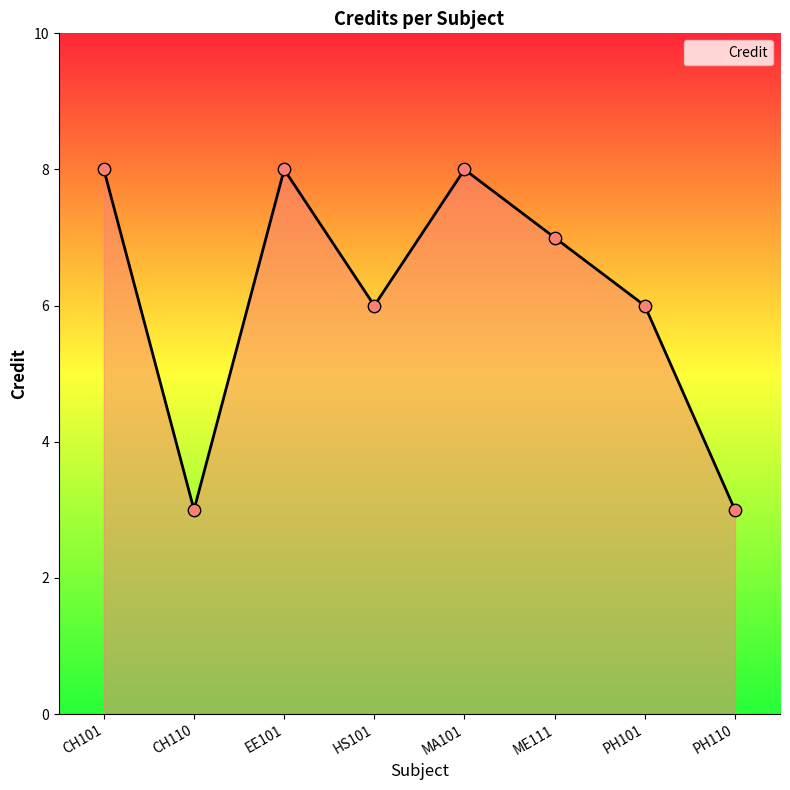

What is the change in value from ME111 to PH110?

-4